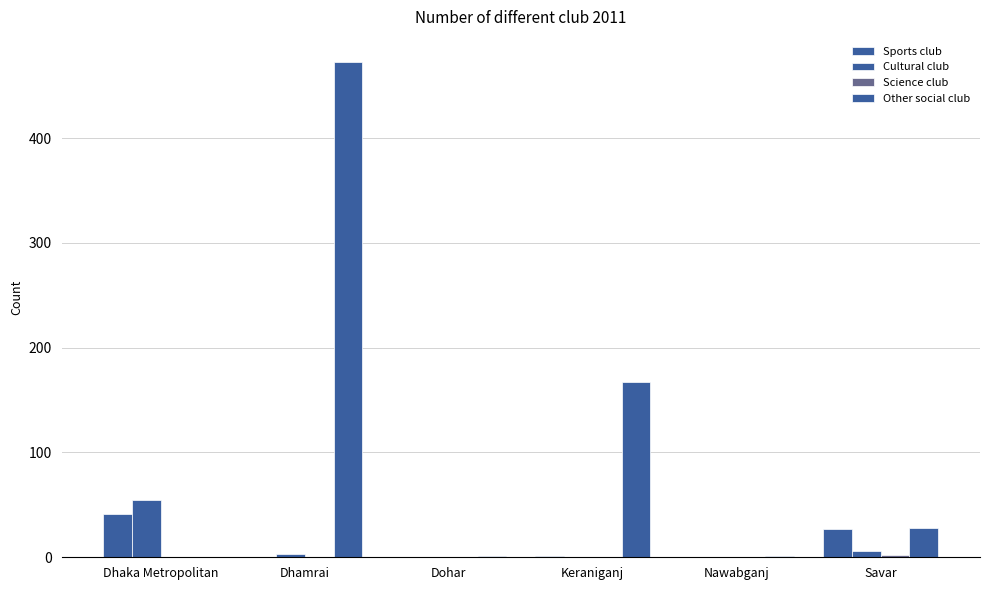

Between Dhaka Metropolitan and Nawabganj, which is larger?

Dhaka Metropolitan